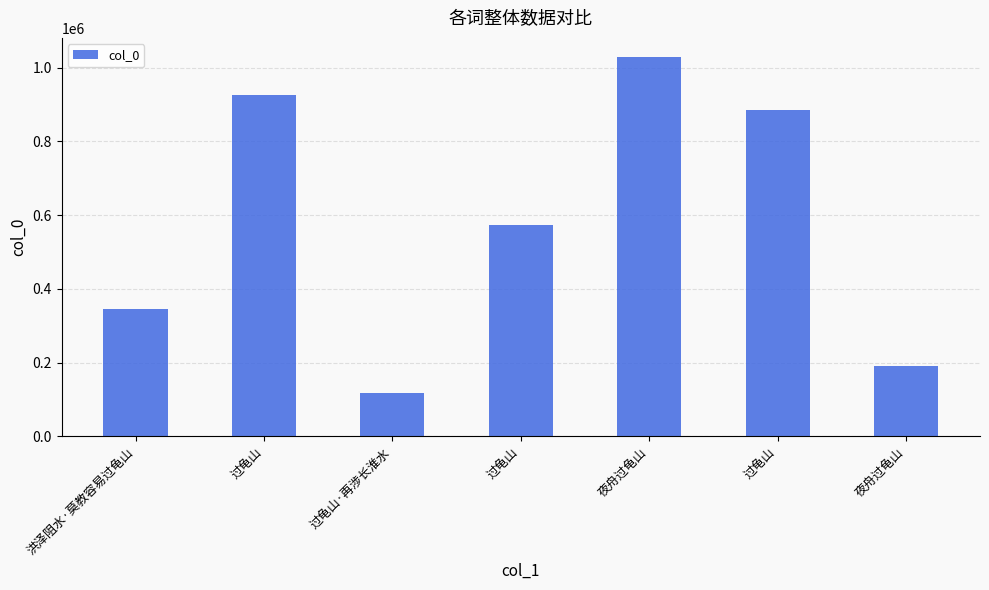

Does the chart contain any negative values?

No